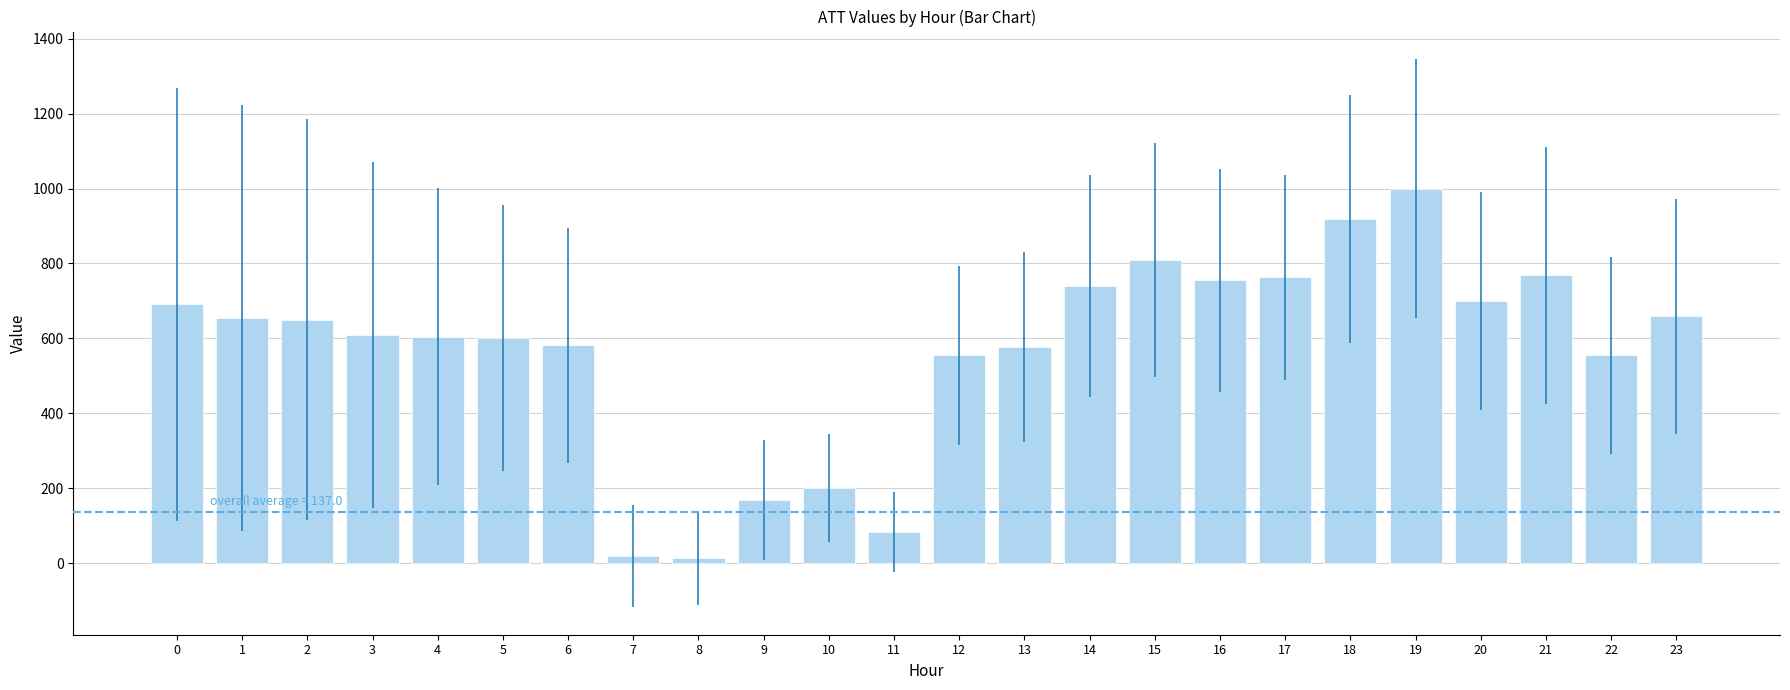

What is the sum of all values?

13672.7